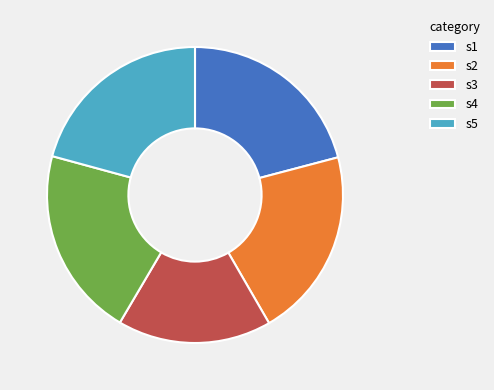

Is there any slice that represents more than half of the pie?

No